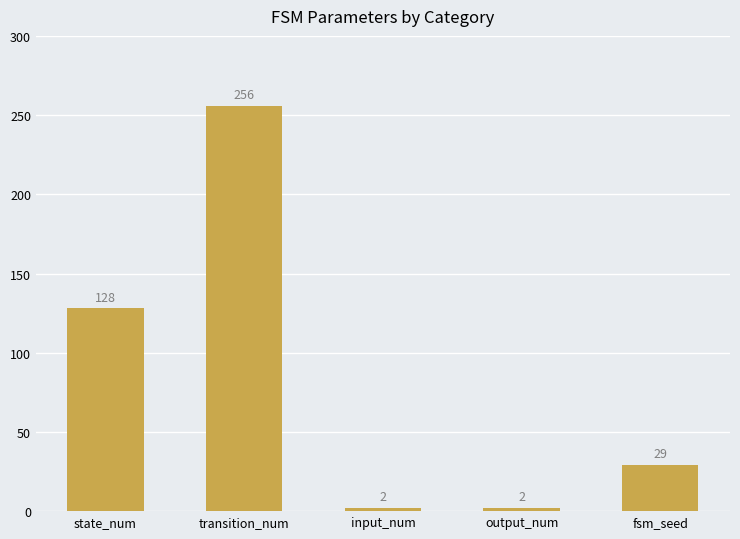

What value does the data have at fsm_seed, to the nearest 50?

50